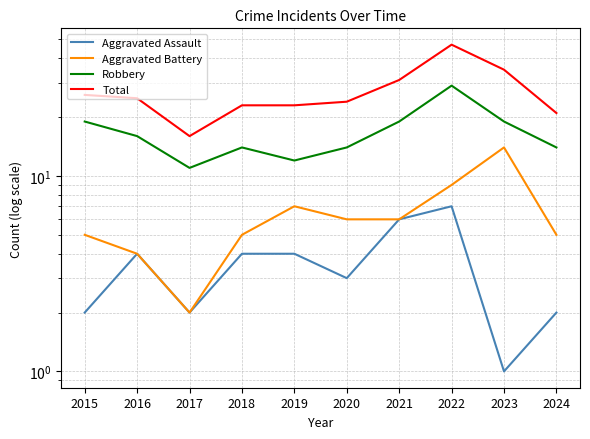

Which series has the largest total across all categories?

Total